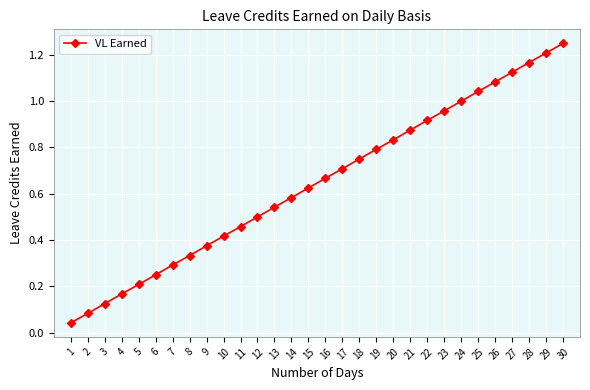

How many lines are shown in the chart?

1